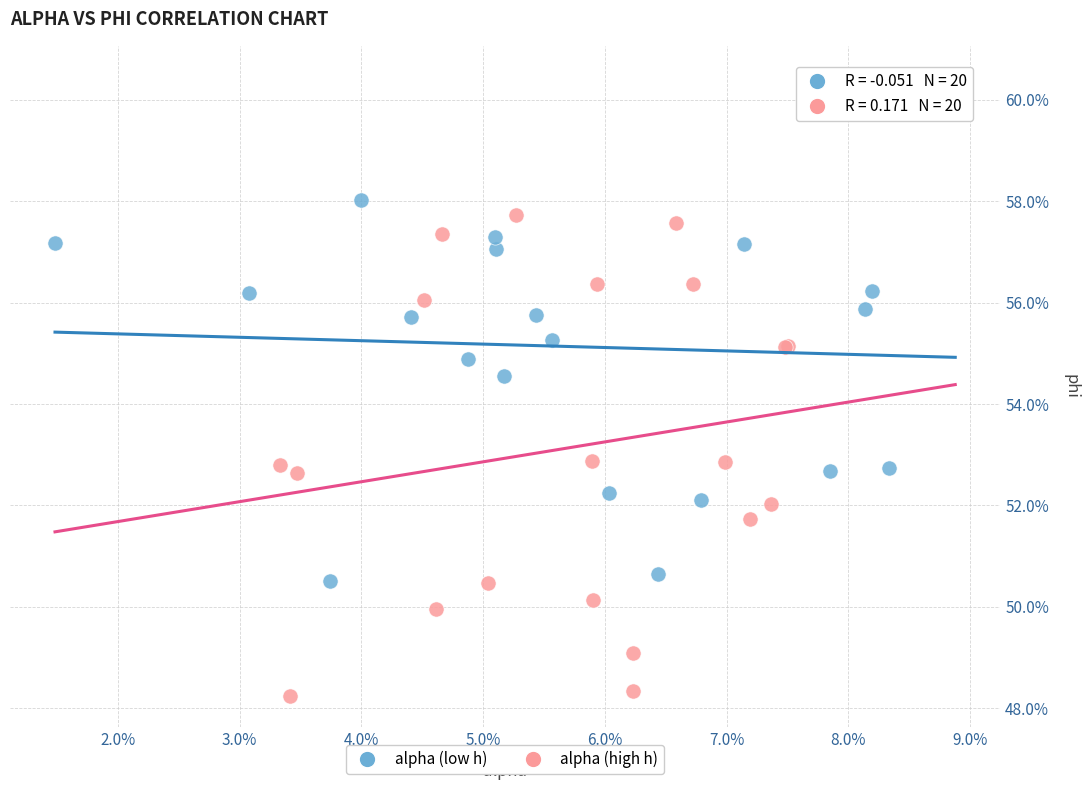

What are all the series names shown in the legend?

alpha (low h), alpha (high h)